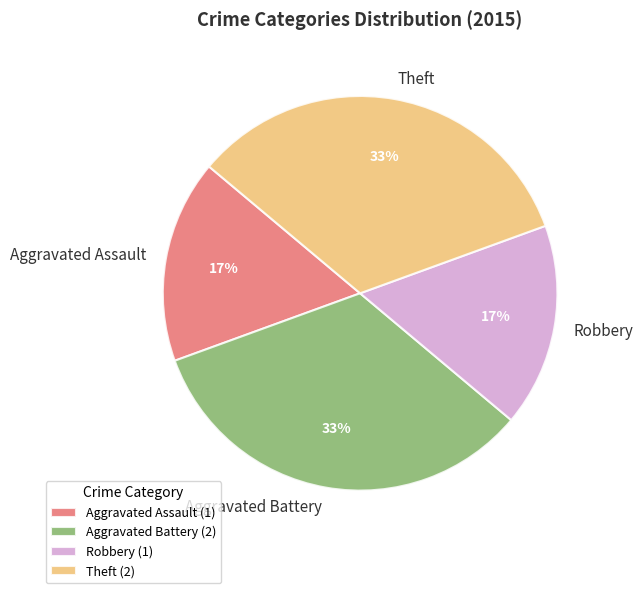

Is the sum of Aggravated Battery and Theft greater than half?

Yes